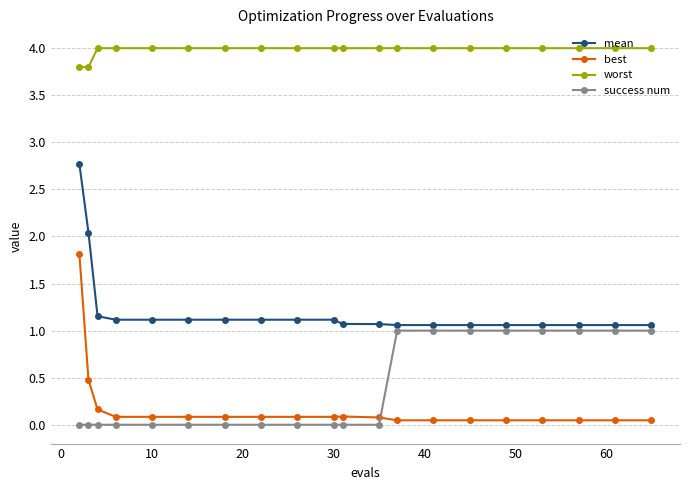

What is the value of the mean point at the 16th from the left?

1.1